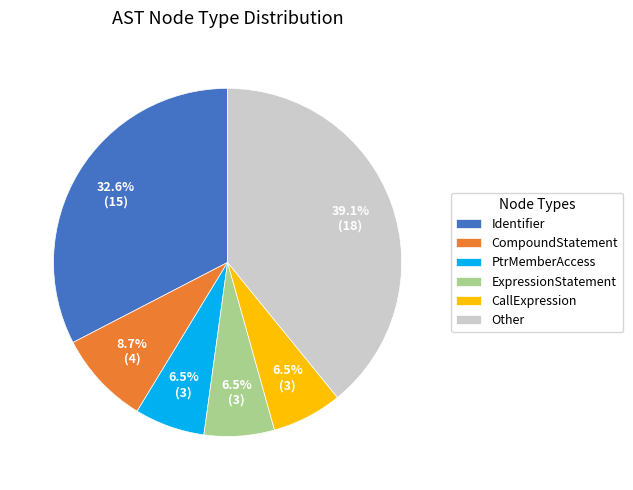

Which slice is the largest?

Other